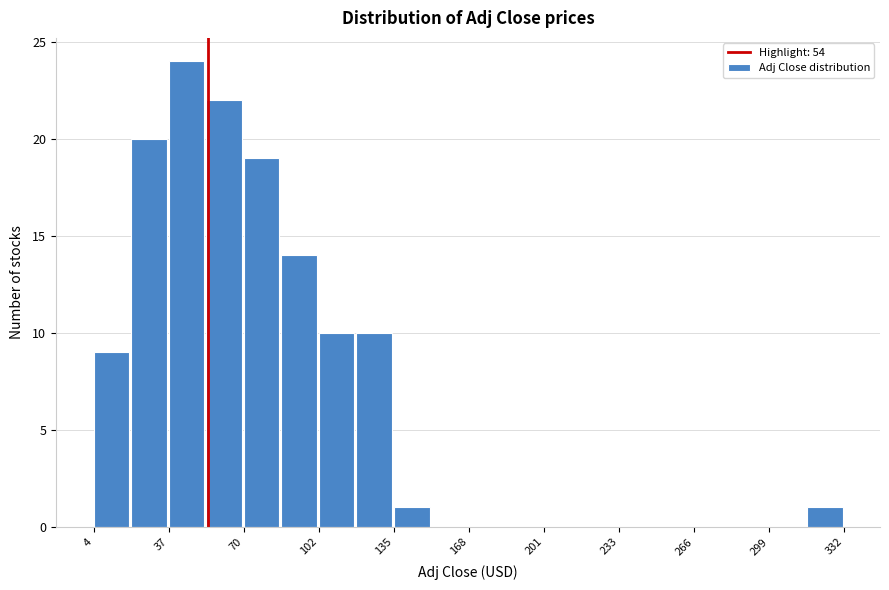

Around what value on the x-axis is the tallest bar? Give the approximate position of its centre, as read against the axis.

45